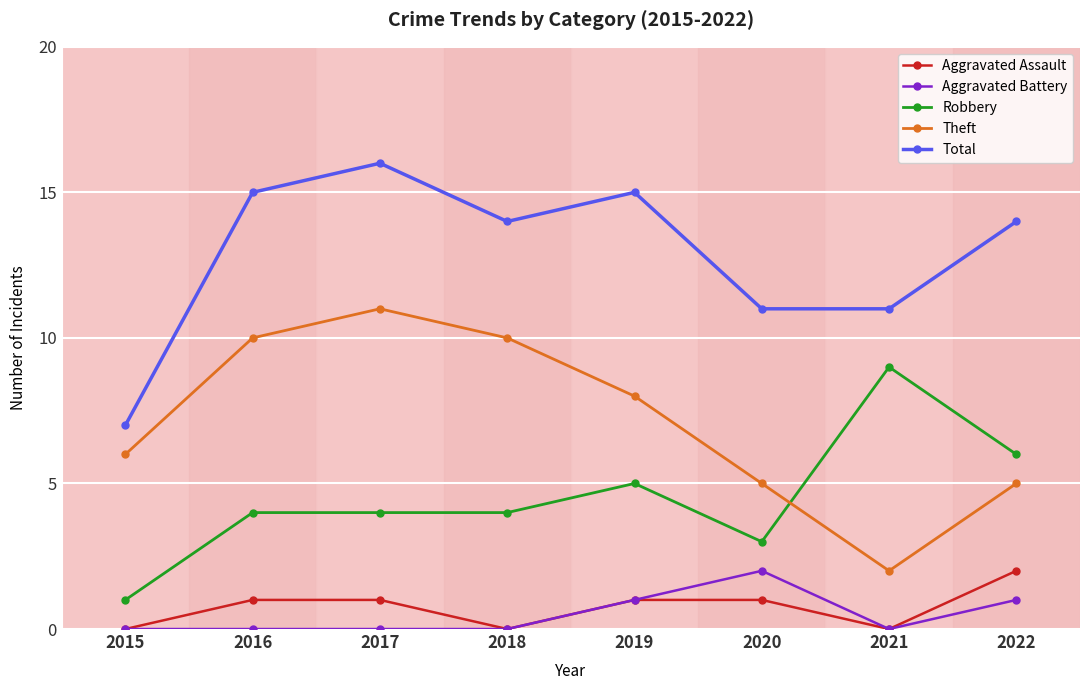

What are all the series names shown in the legend?

Aggravated Assault, Aggravated Battery, Robbery, Theft, Total